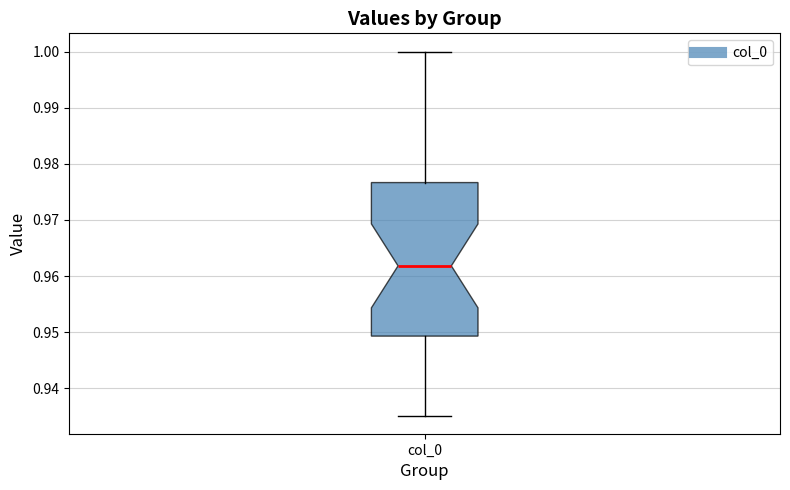

Transcribe this box plot: give where the median line is, the range the box spans, and where the two whiskers end, as read against the y-axis. The values are not printed on the chart, so give them approximately, as read against the axis.

median 0.962, box 0.949 to 0.977, whiskers 0.935 to 1.000